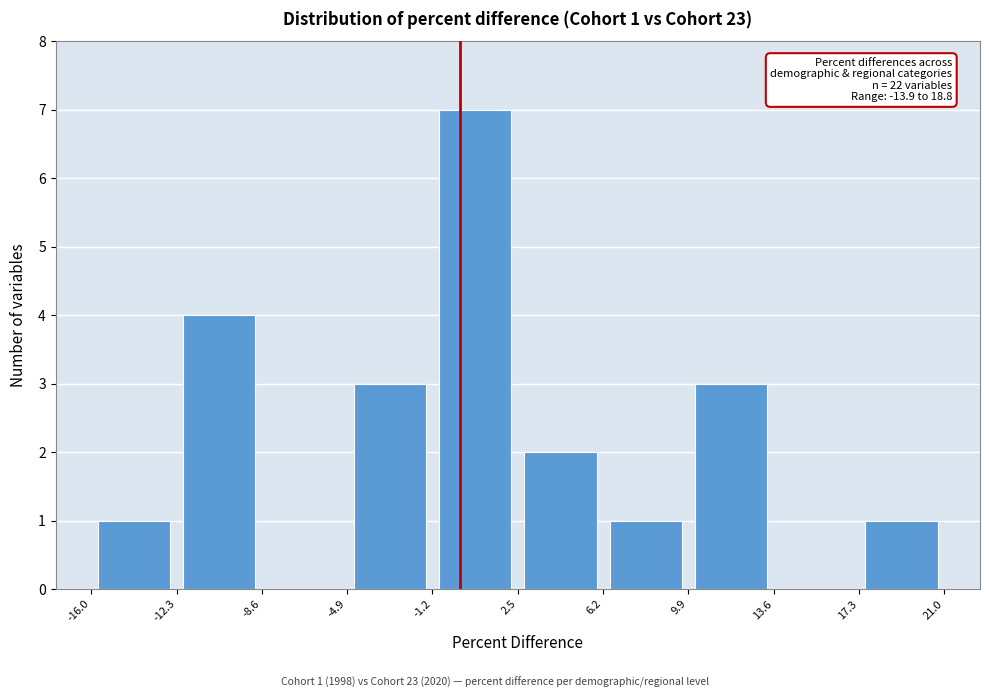

Over which range of the x-axis is the bar tallest?

-1.2 to 2.5